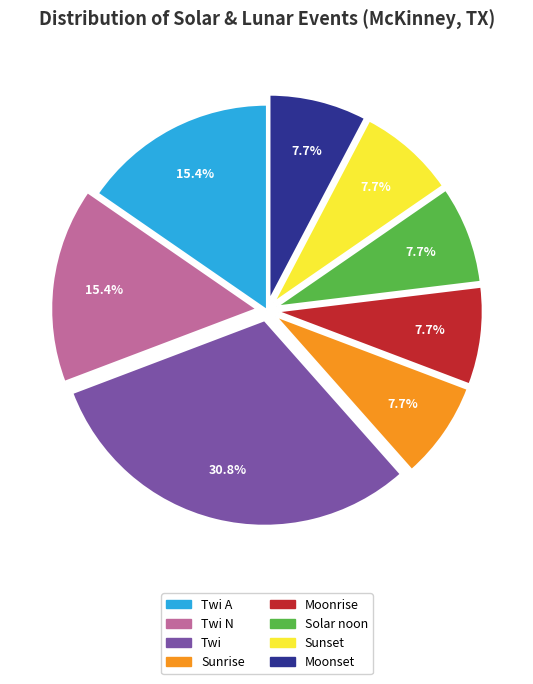

To the nearest percent, what is the average slice percentage?

12%